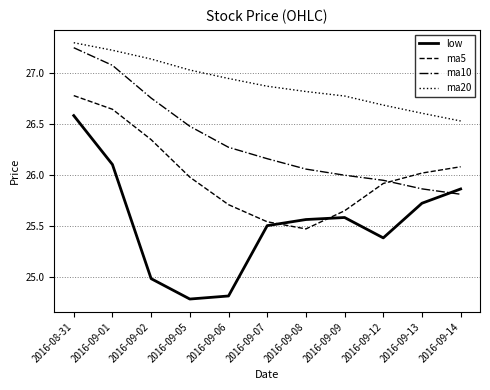

Where is ma10 nearest to the value 26?

2016-09-09